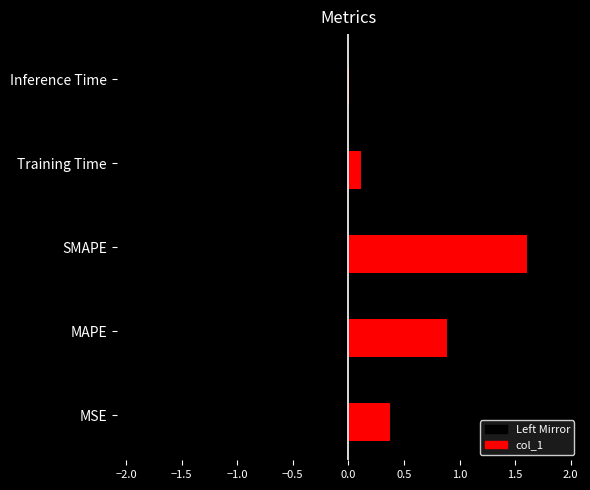

What is the difference between the second highest and minimum values?

0.9